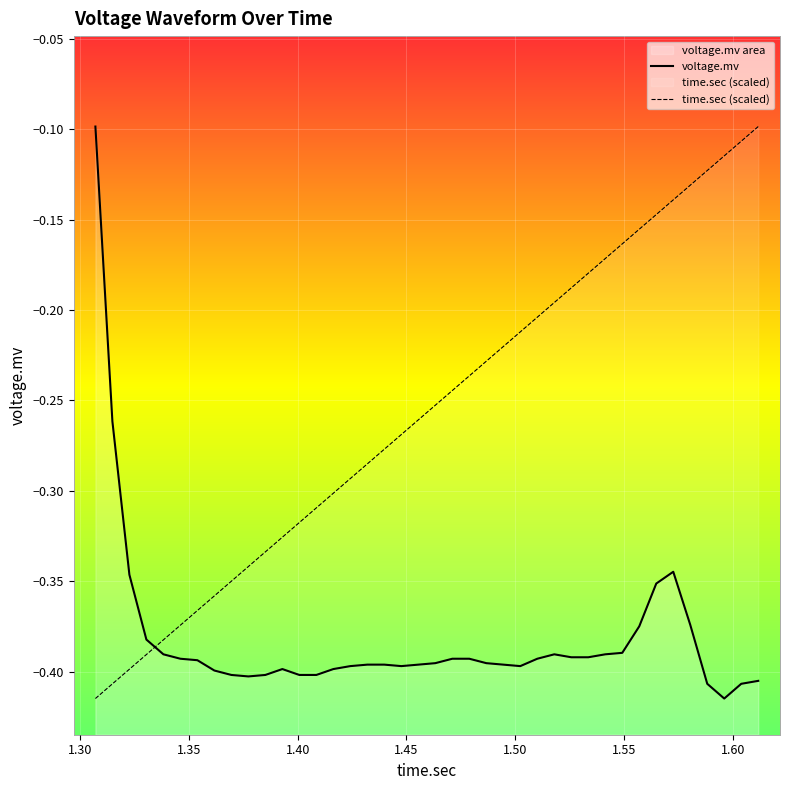

At which label does time.sec reach its minimum?

1